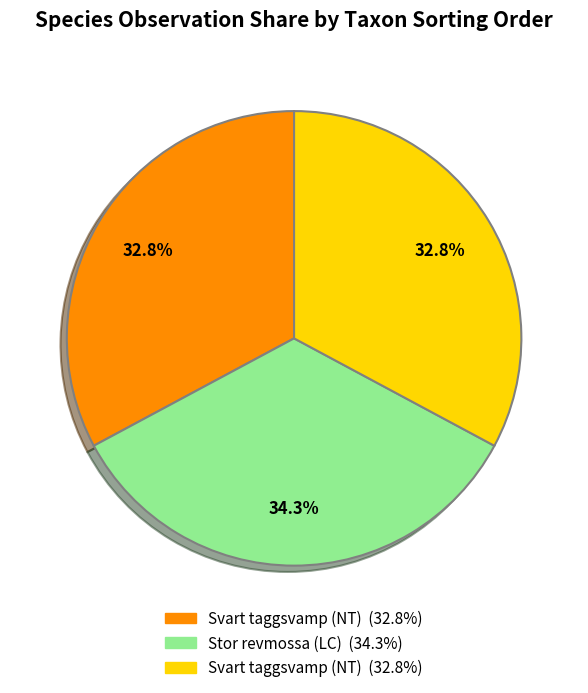

Does any single category account for the majority?

No